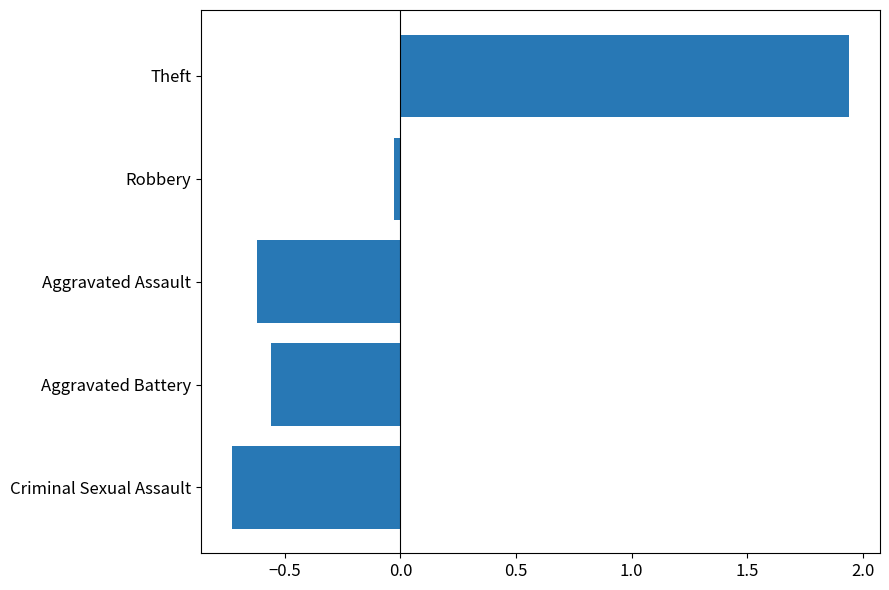

At which category does the chart reach its peak across all series?

Theft